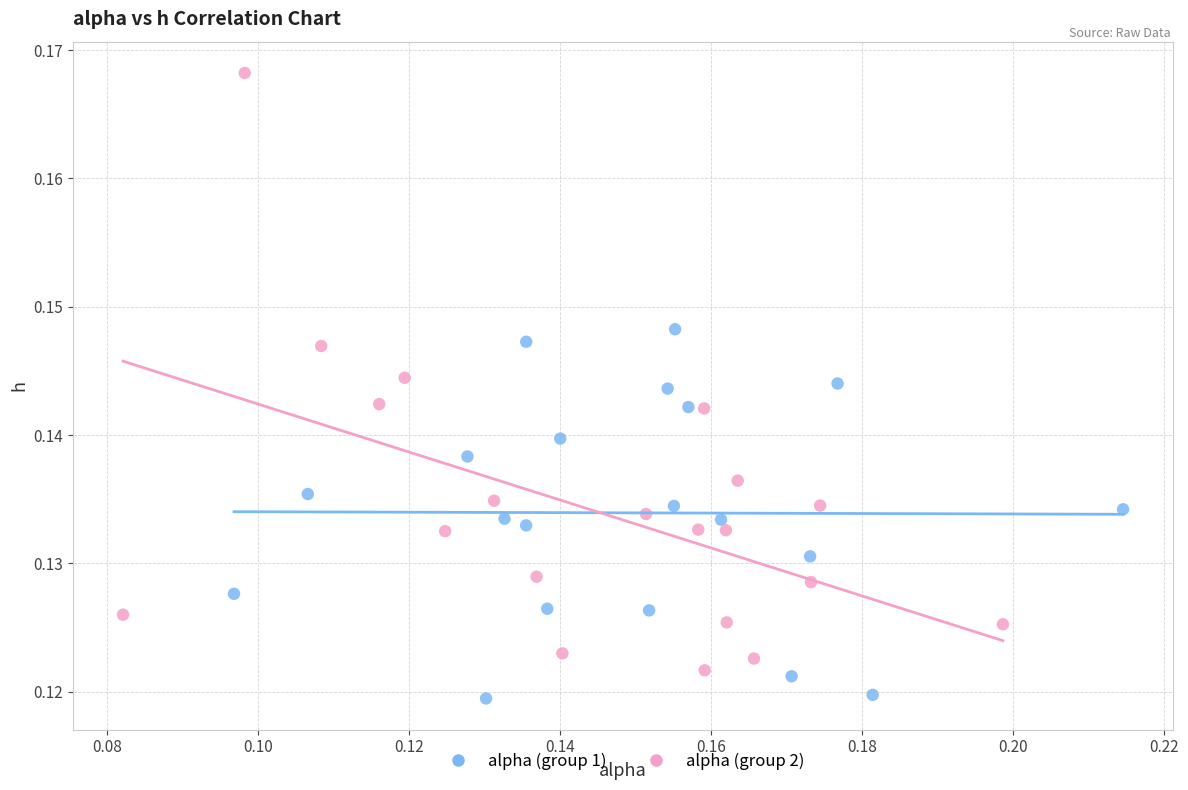

Which series has the largest Y range (max minus min)?

alpha (group 2)